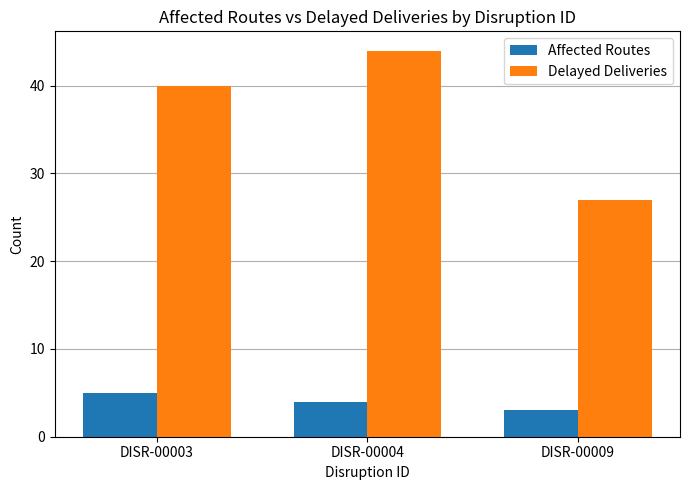

At which category is the sum across all series the highest?

DISR-00004